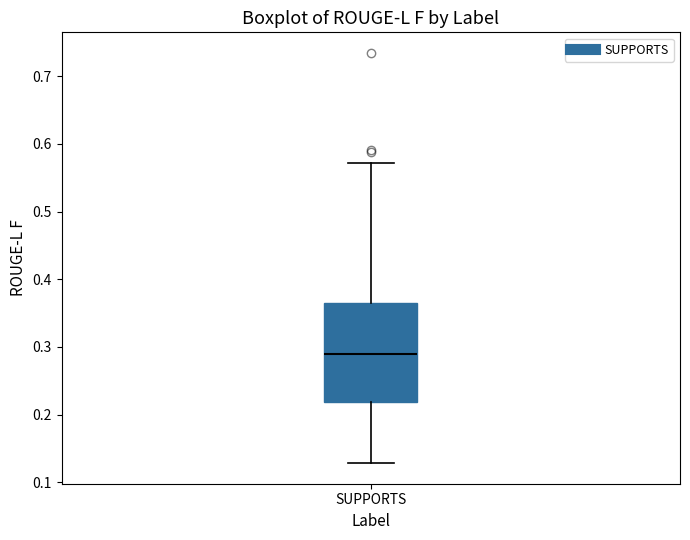

Where is the lower edge of the box for SUPPORTS on the y-axis? The values are not printed on the chart, so give them approximately, as read against the axis.

0.22